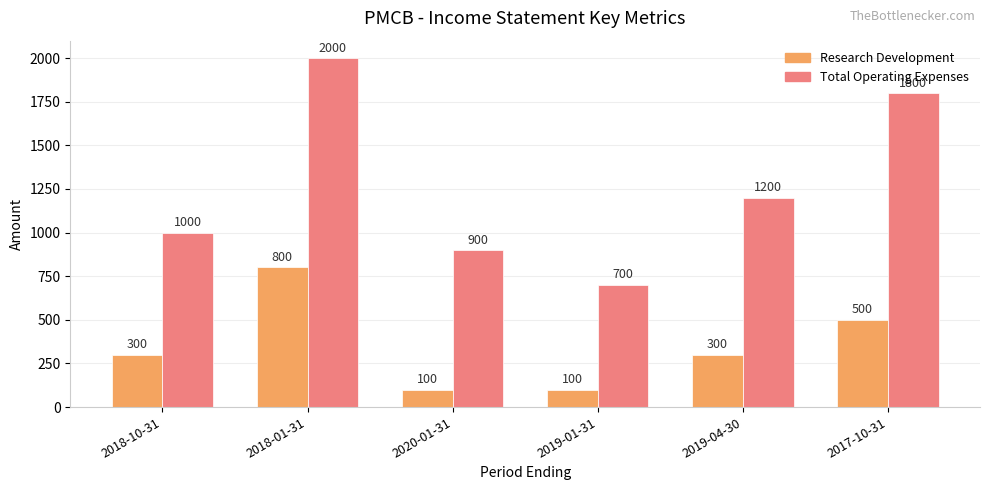

What are all the series names shown in the legend?

Research Development, Total Operating Expenses